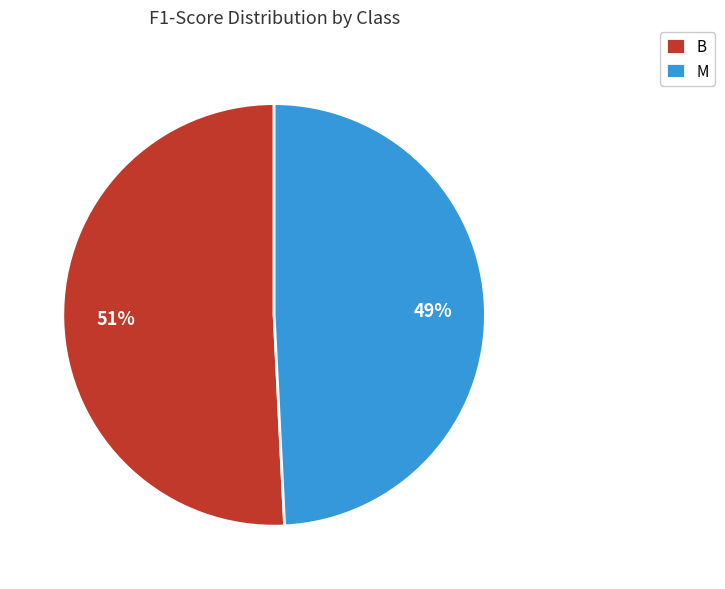

To the nearest percent, what is the combined percentage of B and M?

100%